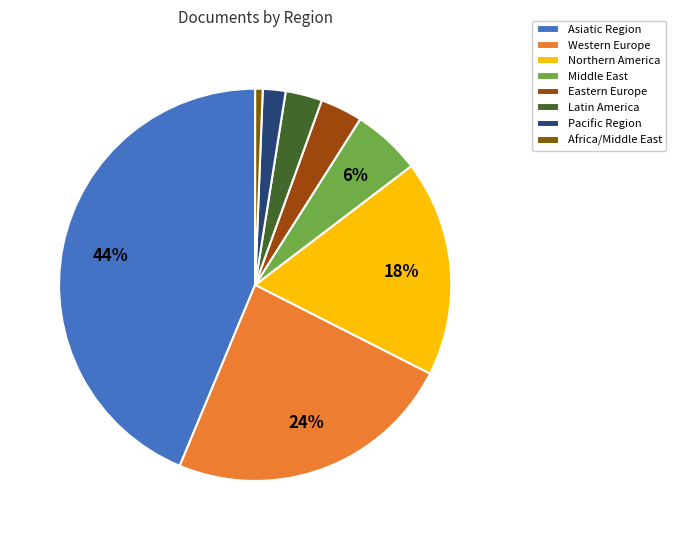

Between Middle East and Pacific Region, which is larger?

Middle East